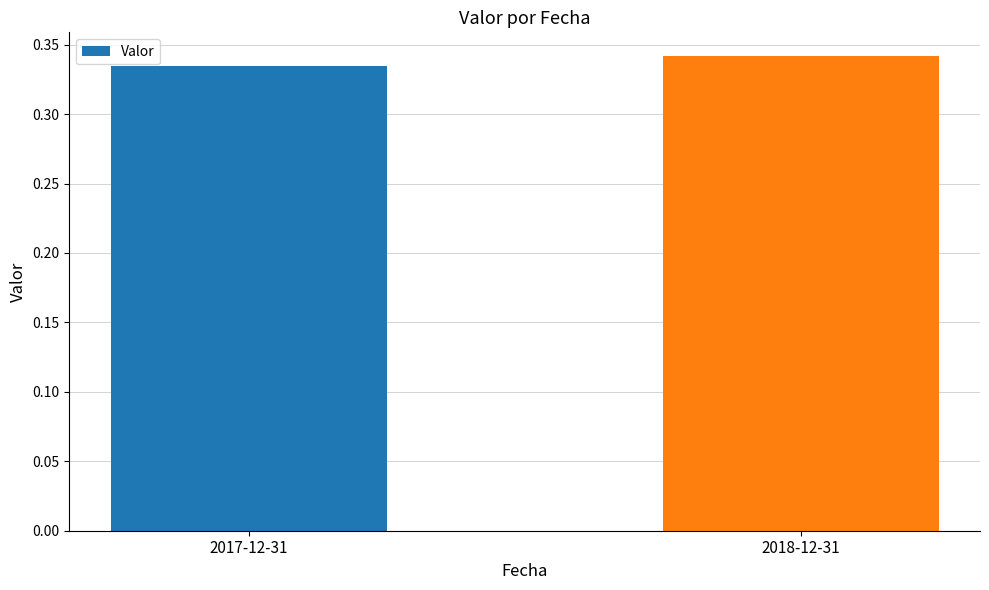

Is it true that the value at 2017-12-31 is 0.6?

False